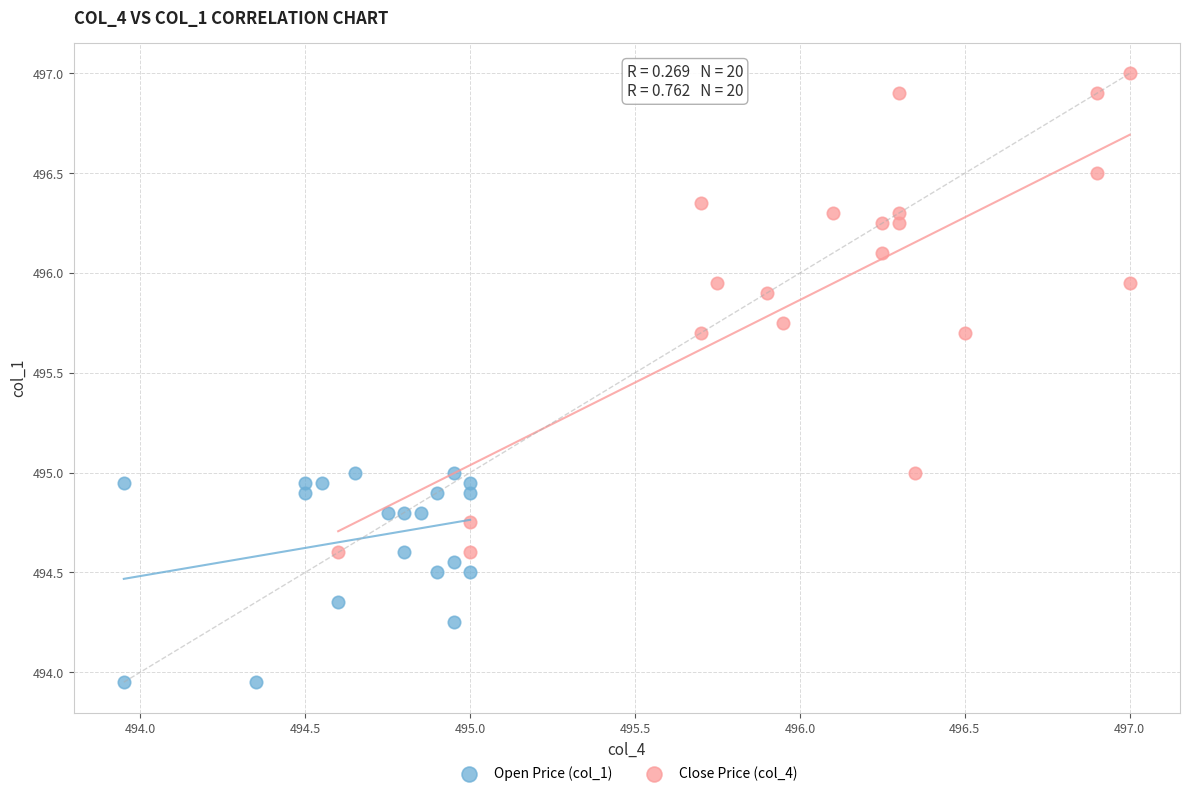

Which series has the widest spread of Y values?

Close Price (col_4)